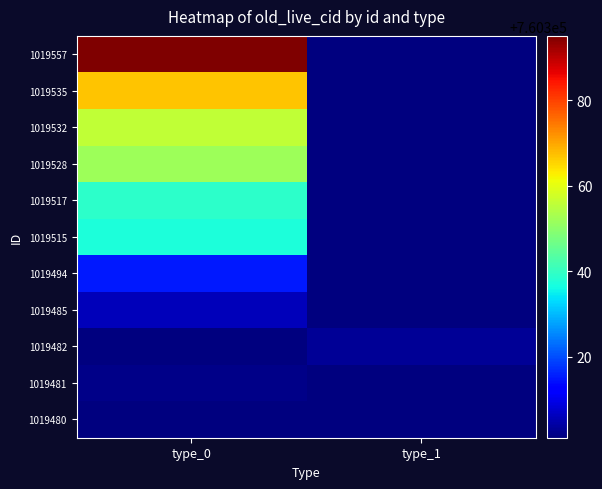

At how many categories does at least one series exceed 718811?

2